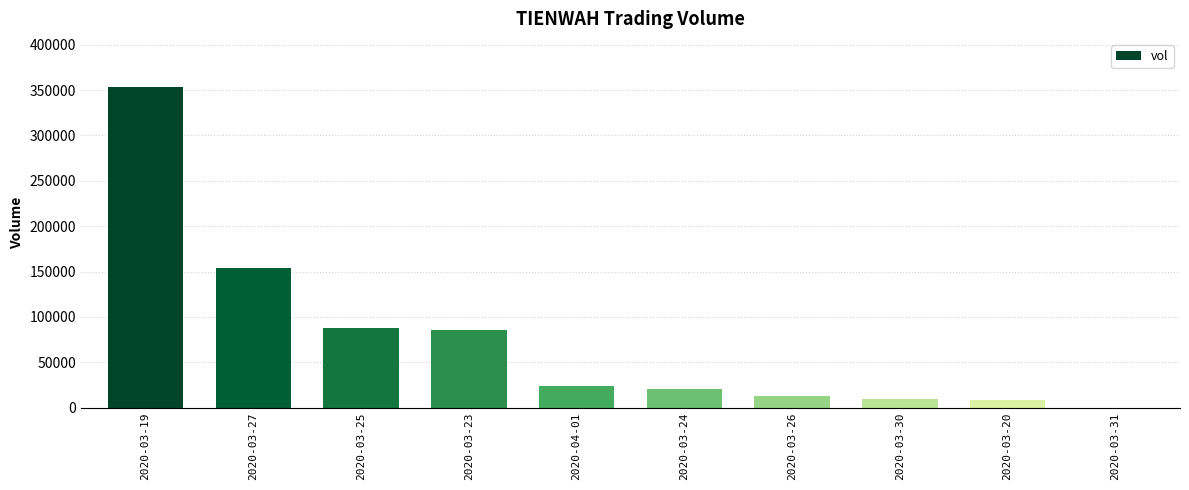

What is the maximum value shown in the chart?

353400